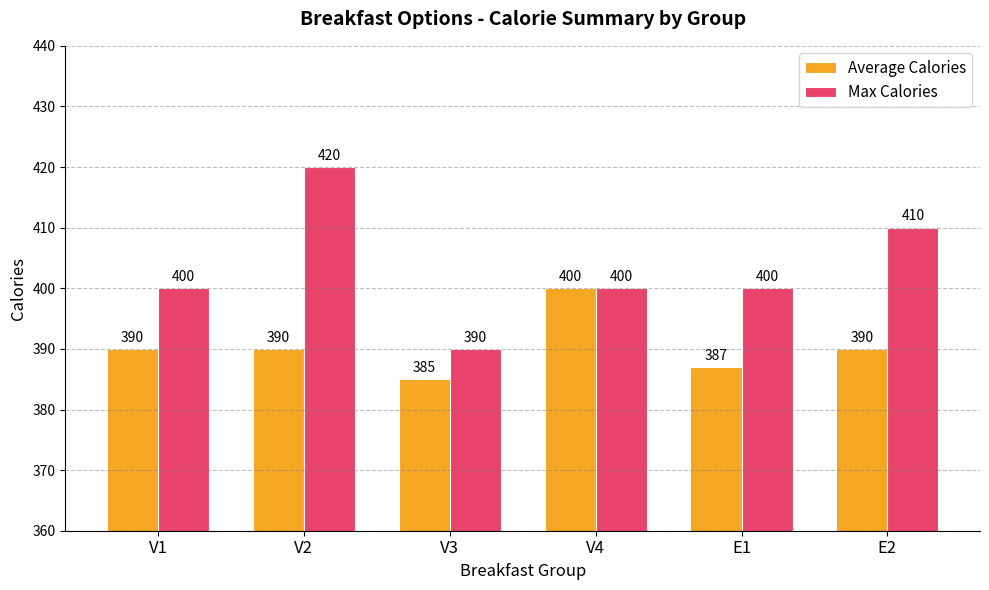

Rank the series at E1 from highest to lowest value.

Max Calories, Average Calories